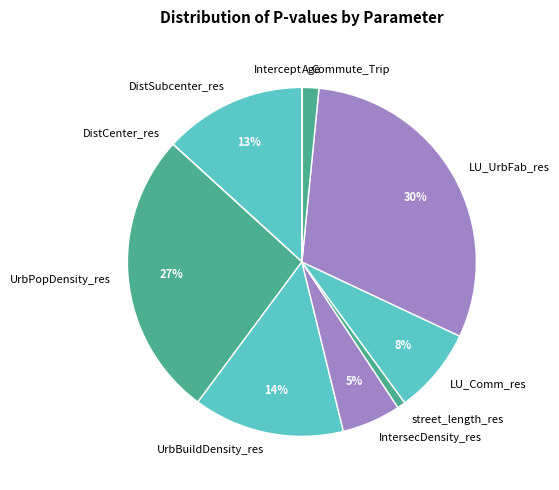

Which has a higher value, street_length_res or UrbPopDensity_res?

UrbPopDensity_res